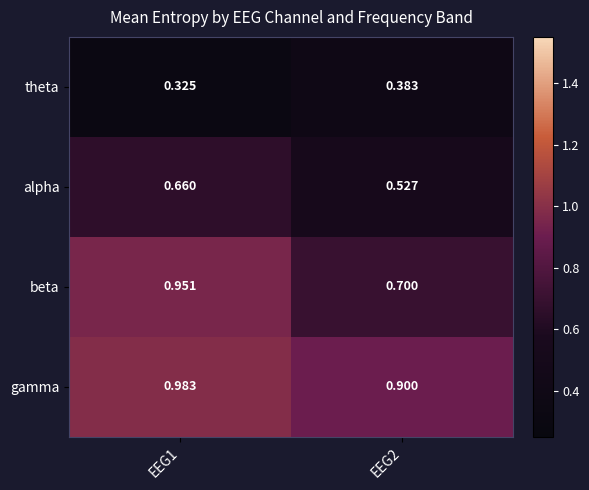

Rank the series by their average value, from lowest to highest.

theta, alpha, beta, gamma